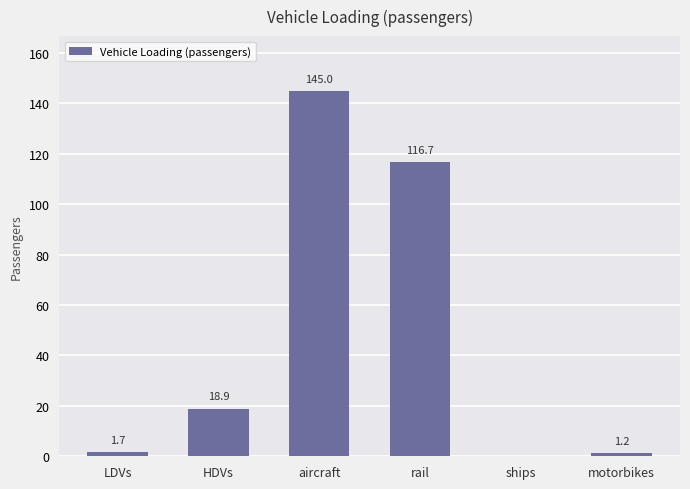

The value at rail is 116.7. True or false?

True